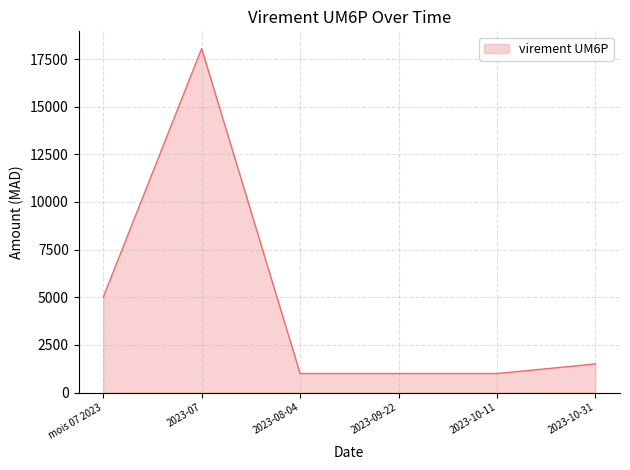

Where is the first local maximum?

2023-07